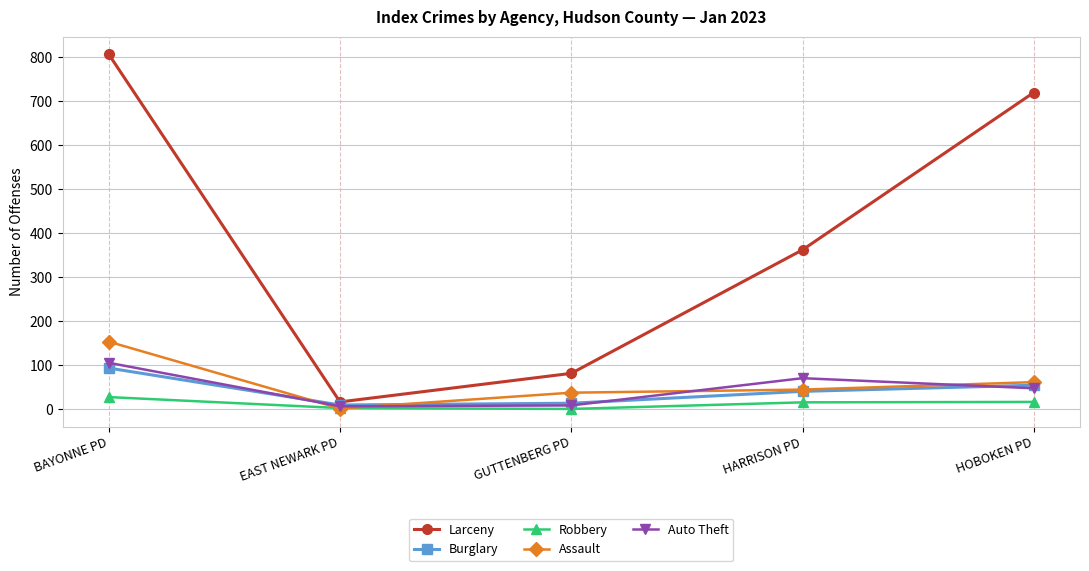

True or false: Assault and Auto Theft intersect in this chart.

True